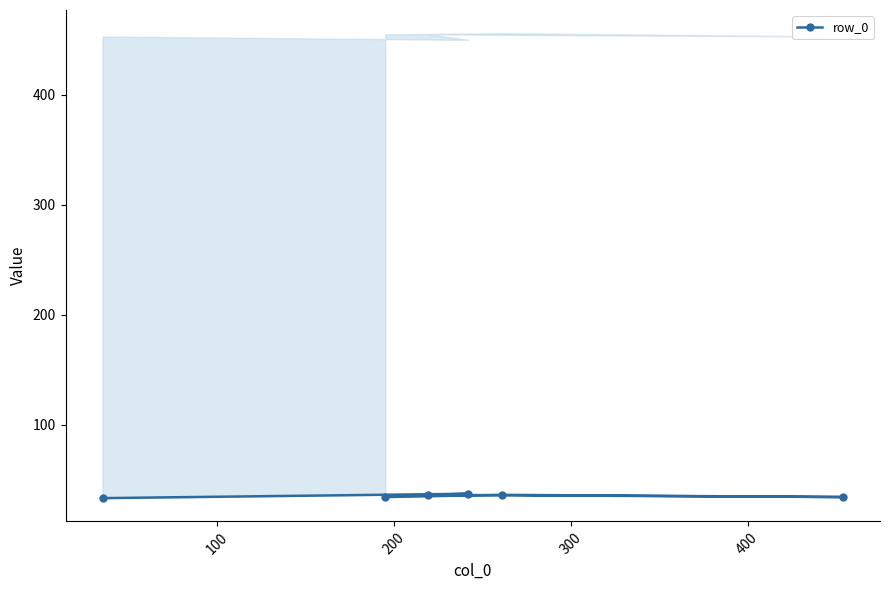

What is the difference between the maximum and second lowest values?

3